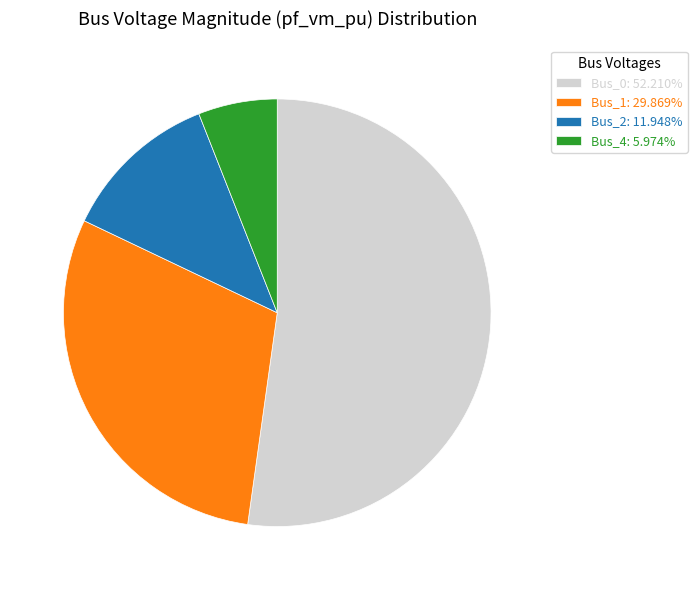

The Bus_4 slice represents 1% of the pie. True or false?

False